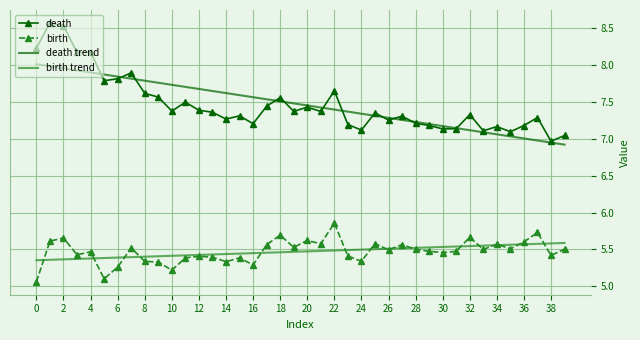

Rank the series by their maximum value, from lowest to highest.

birth trend, birth, death trend, death